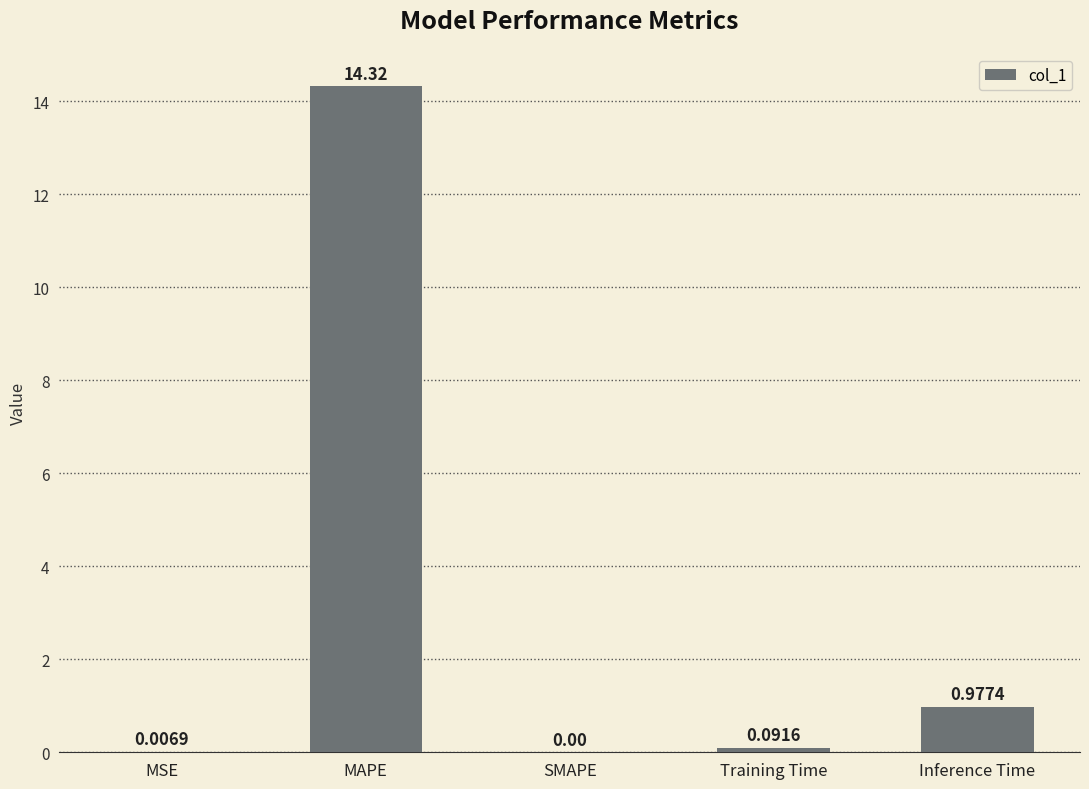

How many values are above zero?

4